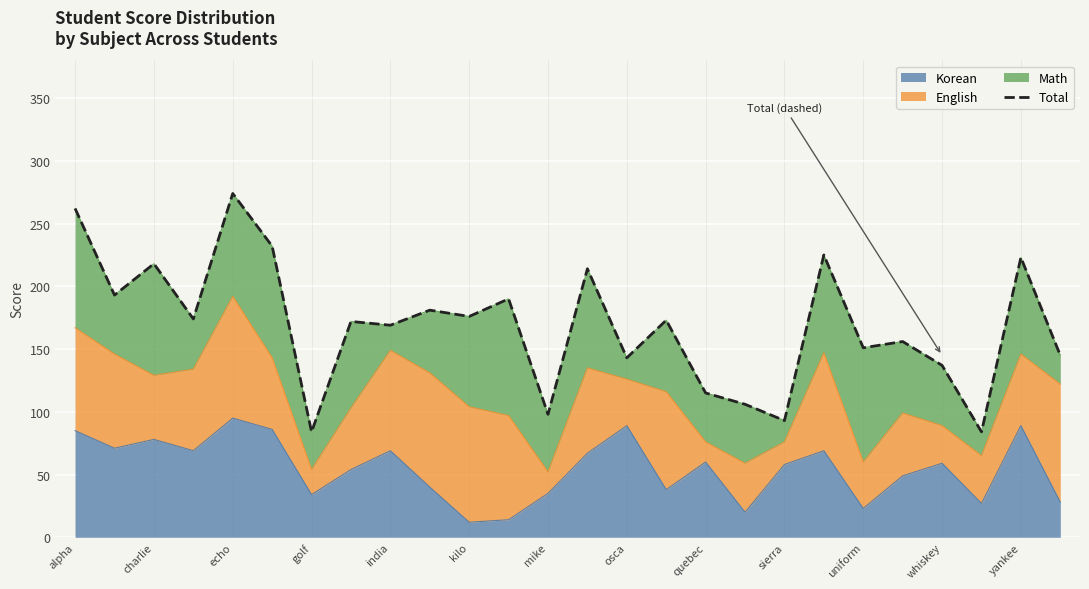

The chart shows a value of 116 at 15. True or false?

False